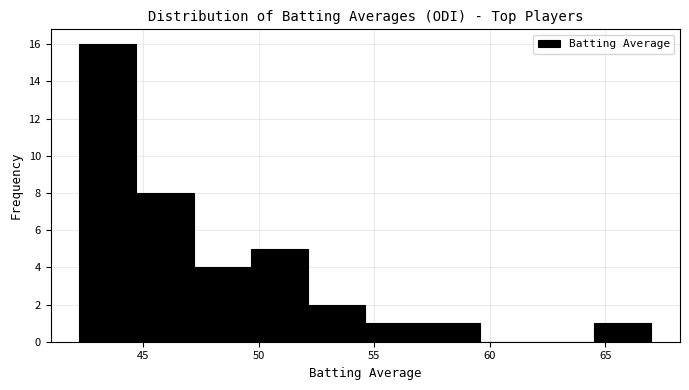

Over which range of the x-axis is the bar tallest?

42.0 to 44.5